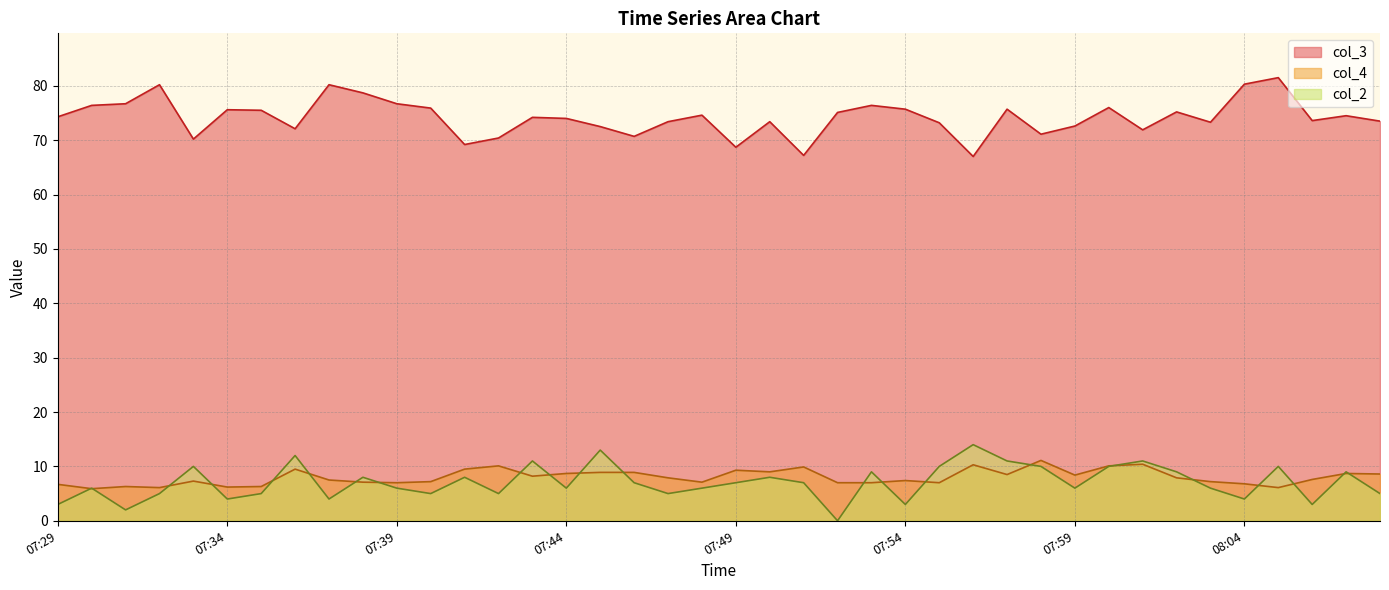

What are all the series names shown in the legend?

col_3, col_4, col_2